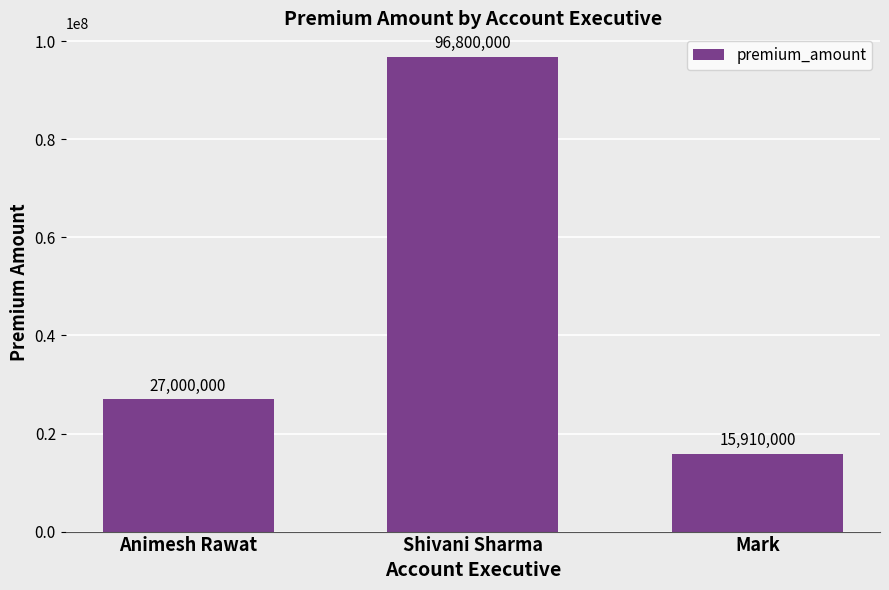

Reading right to left, list all the values displayed in this chart.

Mark=15910000	Shivani Sharma=96800000	Animesh Rawat=27000000